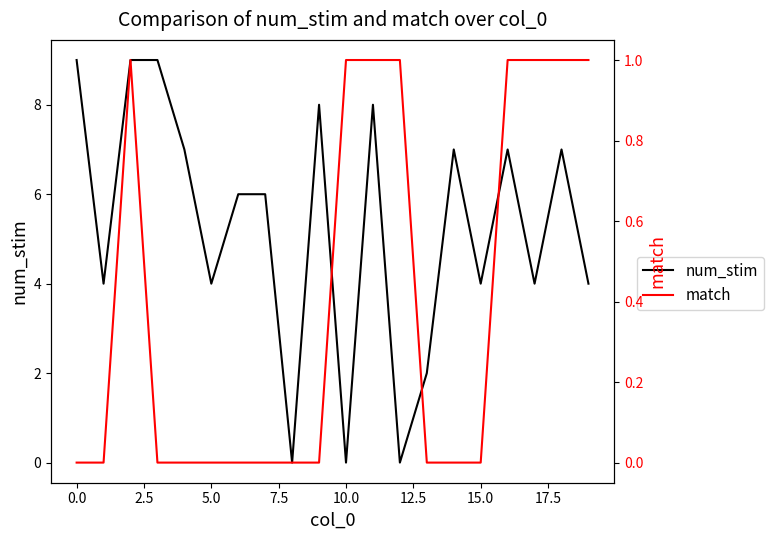

Read the num_stim value at 15.0.

4